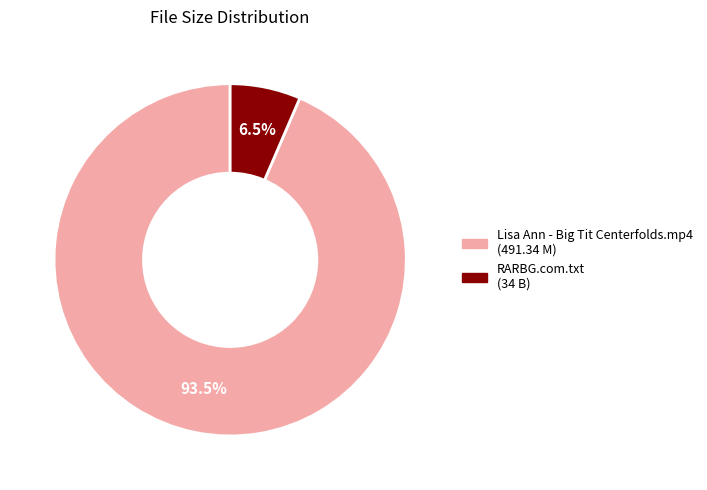

Which slice is the smallest?

RARBG.com.txt